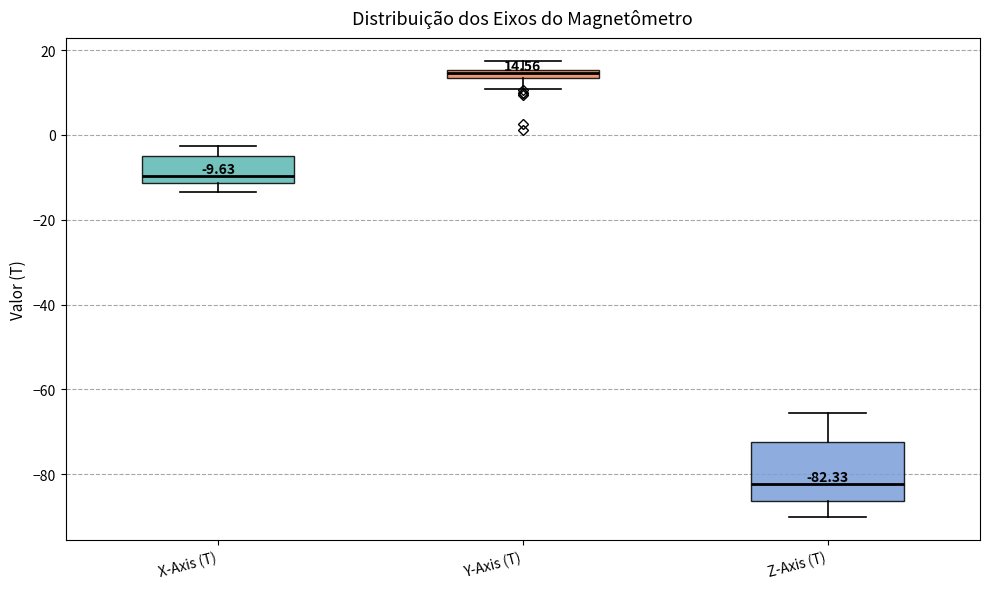

Which box has the highest median line?

Y-Axis (T)